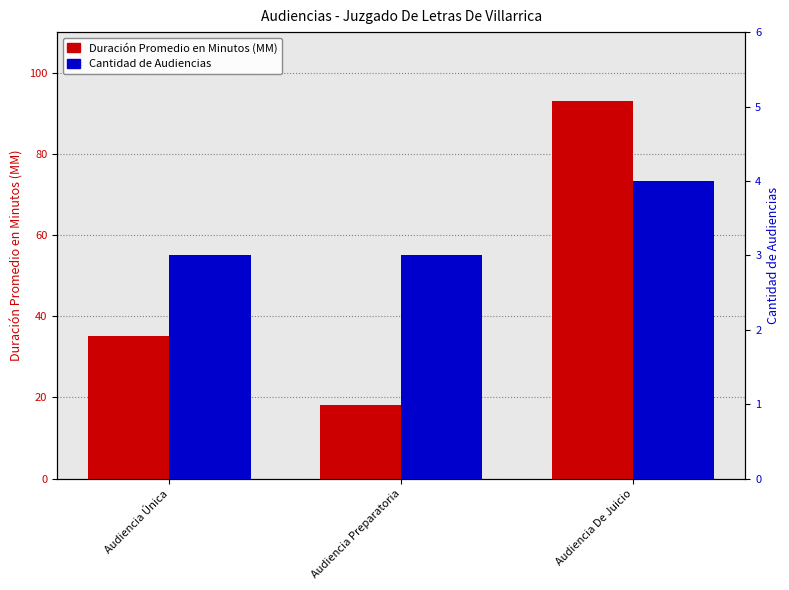

How many categories are shown in the chart?

3